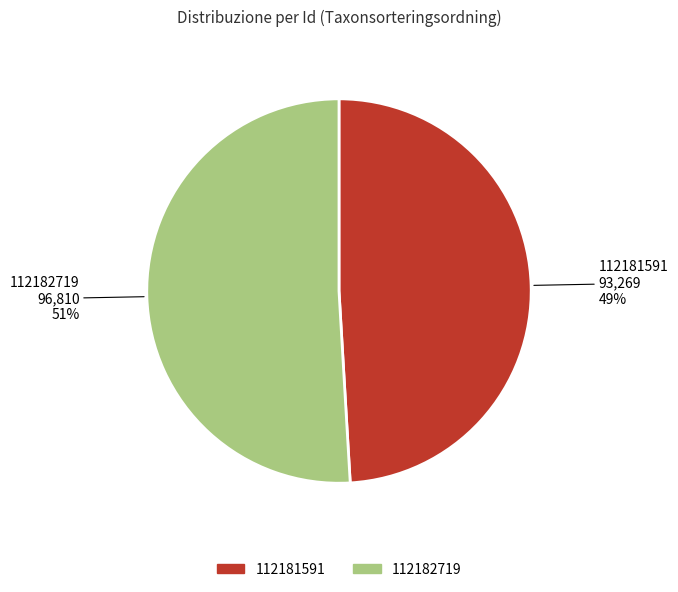

Does any single category account for the majority?

Yes